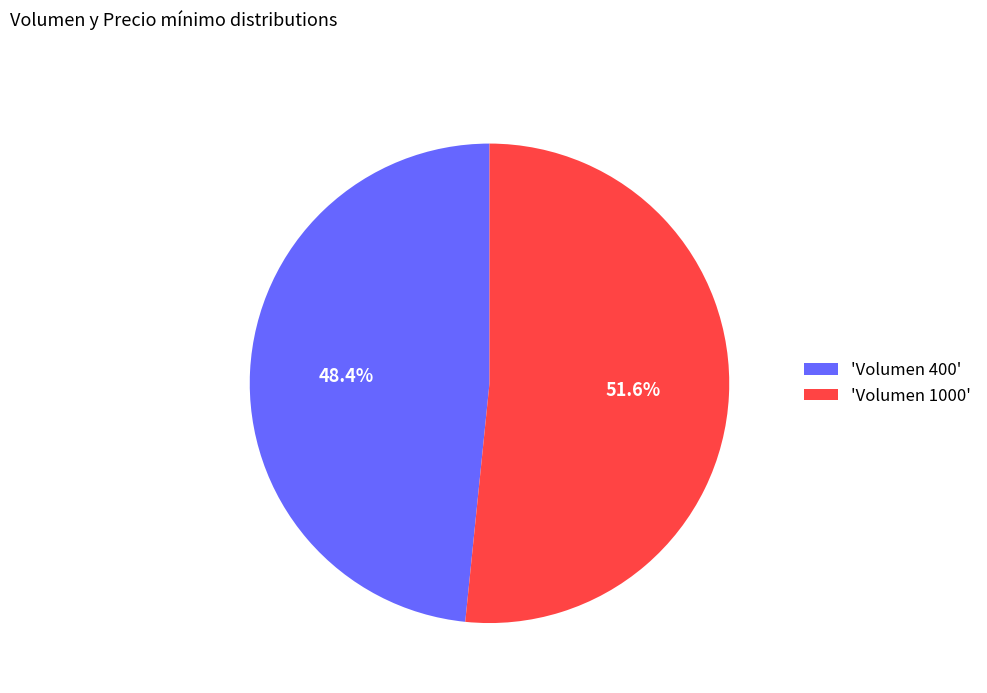

What is the ratio of the value at 'Volumen 1000' to the value at 'Volumen 400'?

1.1